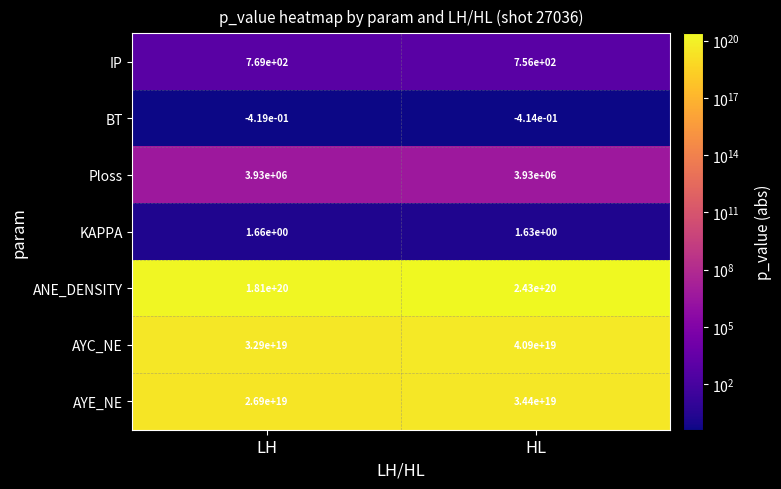

Between LH and HL, which series saw the biggest shift?

ANE_DENSITY